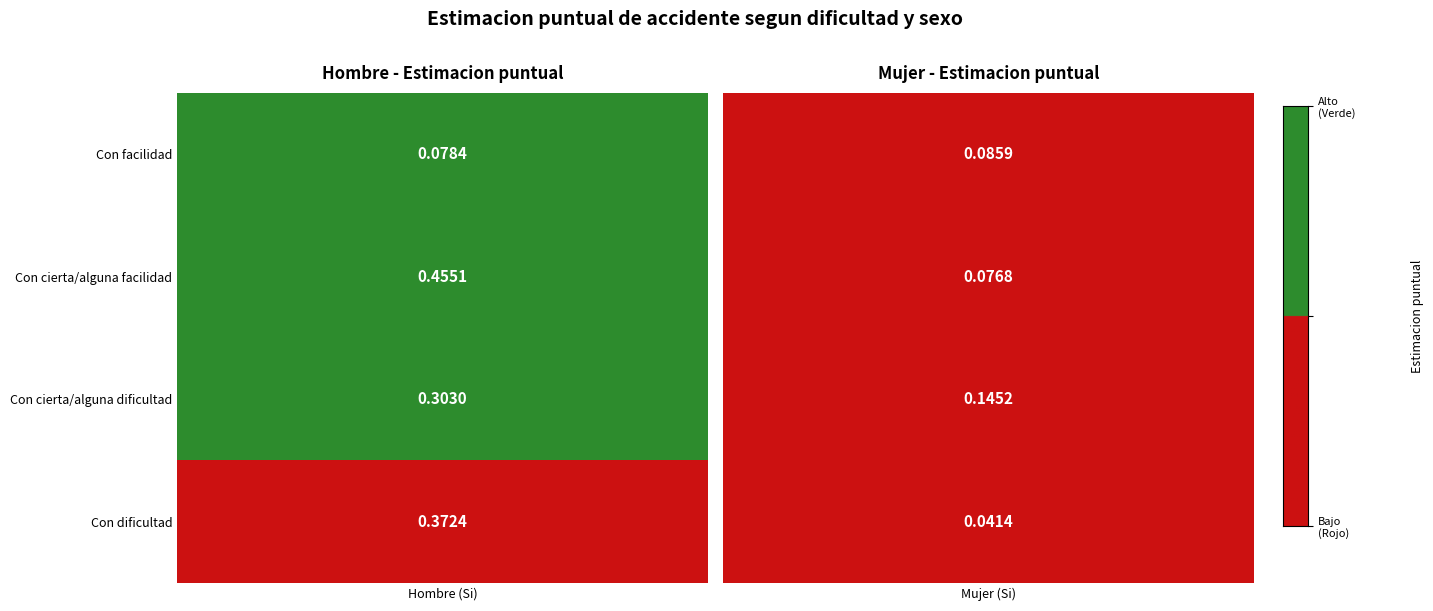

Reading left to right, what are all the values shown in this chart?

Con dificultad: 0.4	0.0
Con cierta/alguna dificultad: 0.3	0.1
Con cierta/alguna facilidad: 0.5	0.1
Con facilidad: 0.1	0.1